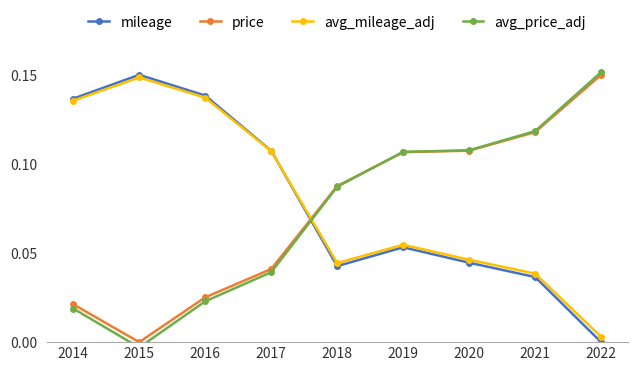

At which category is the sum across all series the highest?

2016